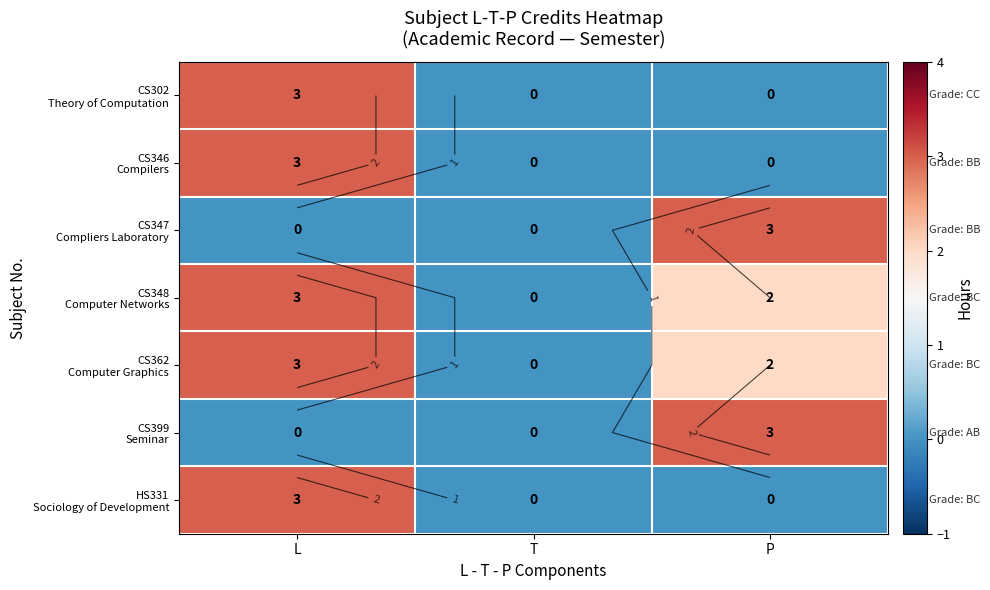

What is the highest value of the CS348 Computer Networks series?

3